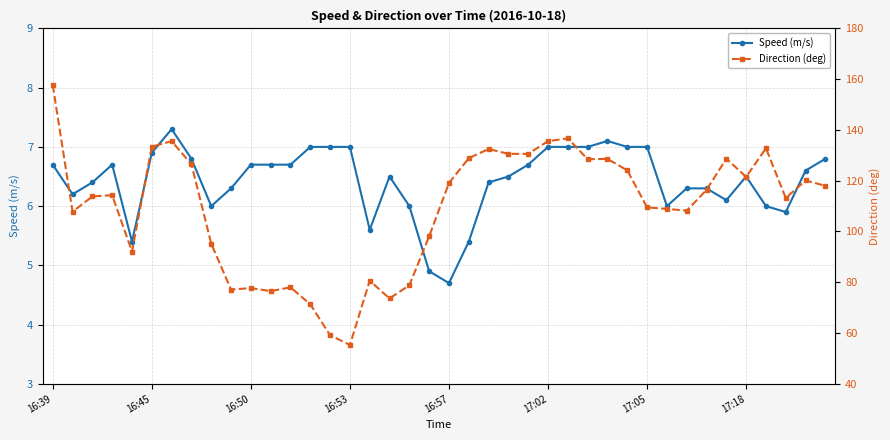

Which series has the largest range (max minus min)?

Direction (deg)